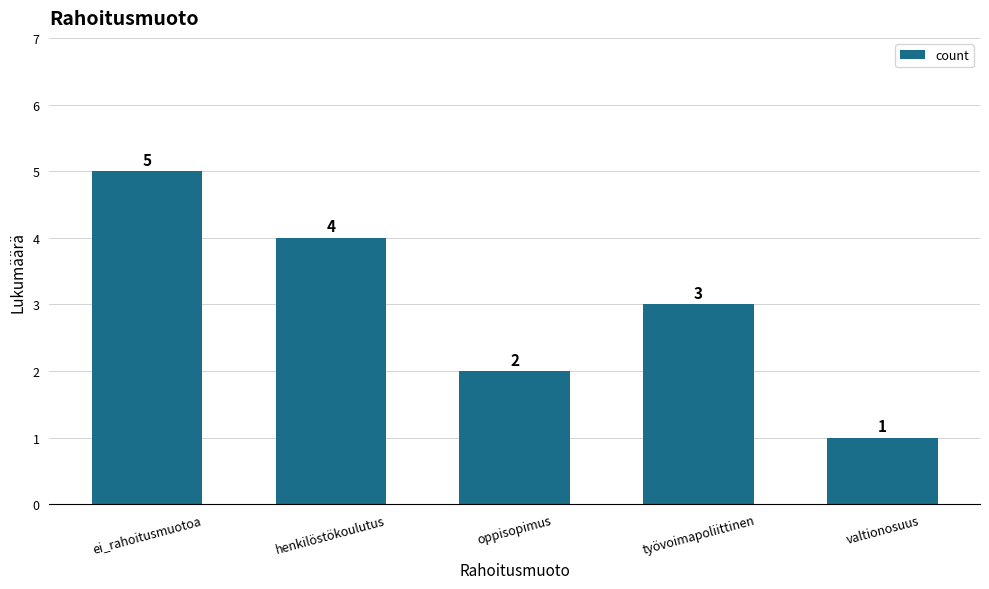

Which label corresponds to the smallest value in the chart?

valtionosuus